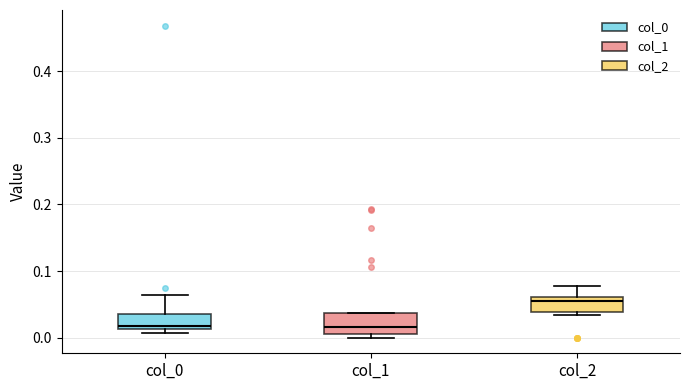

Reading left to right, read every box against the y-axis: the position of its median line, the range the box covers, and the ends of its whiskers. The values are not printed on the chart, so give them approximately, as read against the axis.

col_0: median 0.02, box 0.01 to 0.04, whiskers 0.01 (just below the box's lower edge) to 0.06
col_1: median 0.02, box 0.01 to 0.04, whiskers 0.00 to 0.04
col_2: median 0.05, box 0.04 to 0.06, whiskers 0.03 to 0.08